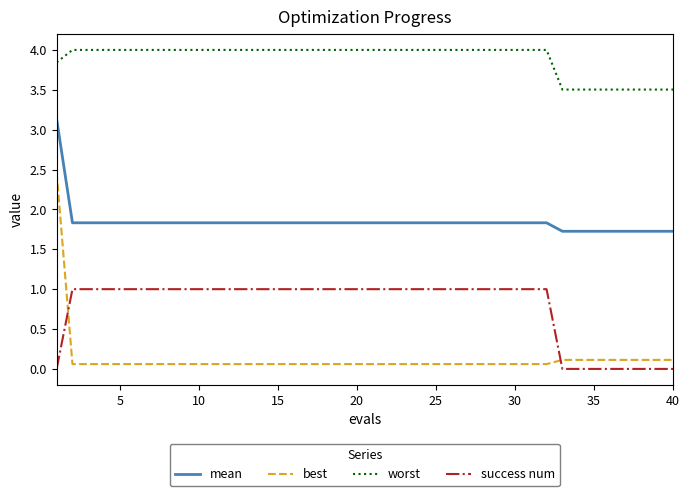

Which series has the largest total across all categories?

worst